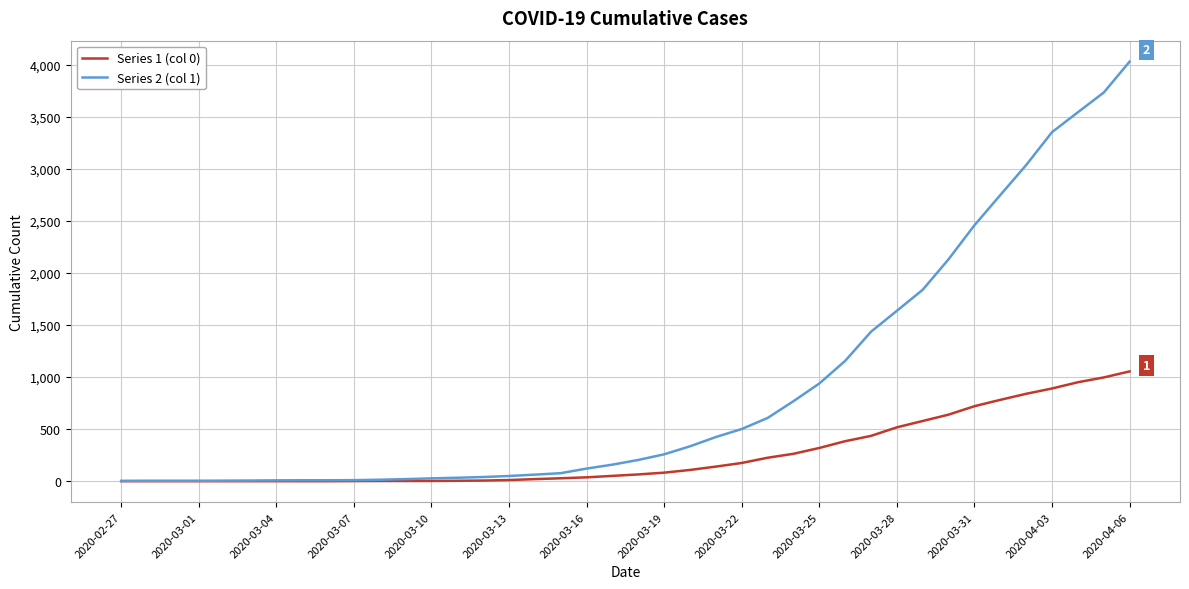

How many lines are shown in the chart?

2